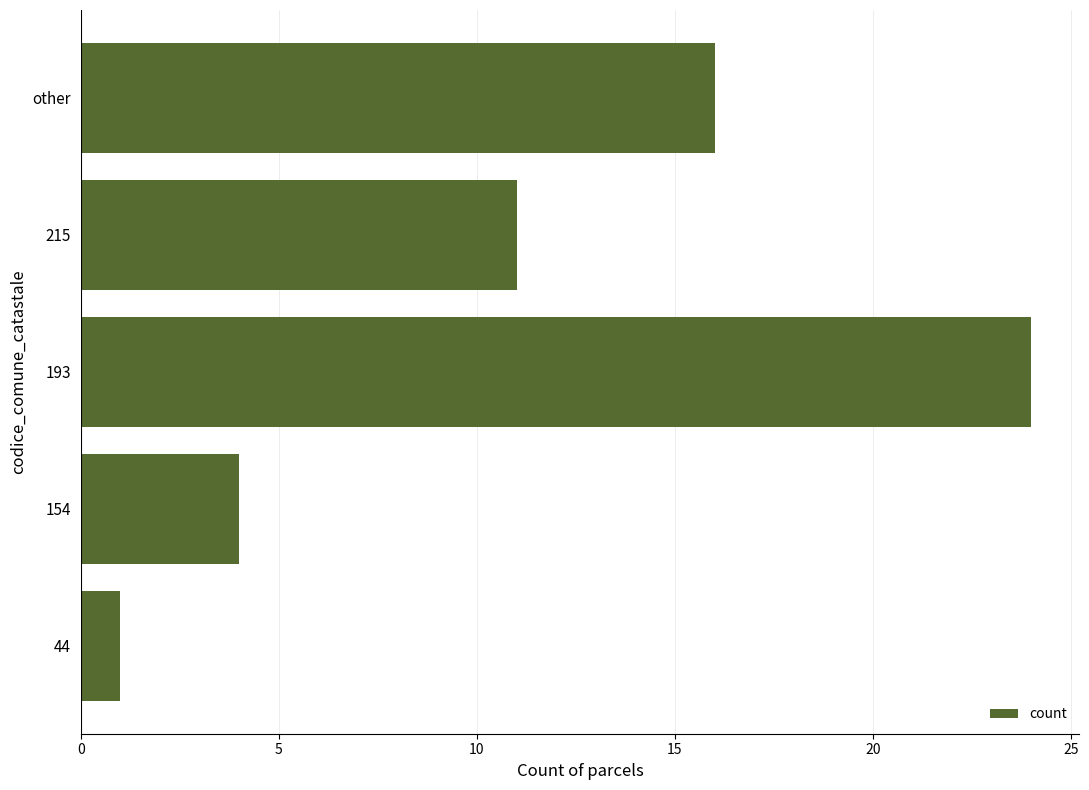

What is the ratio of the value at 154 to the value at 44?

4.0